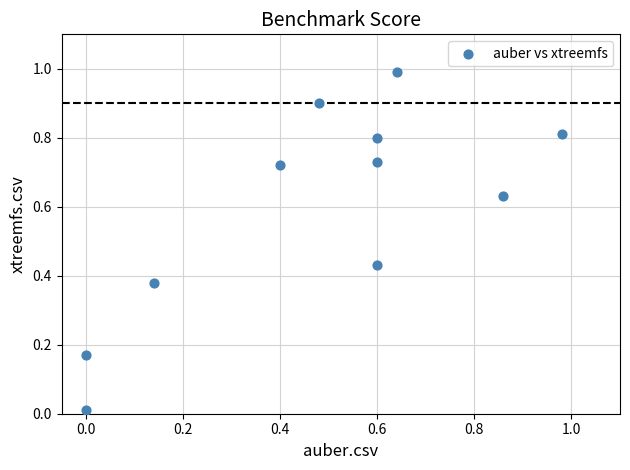

What is the range of X values (max minus min)?

1.0